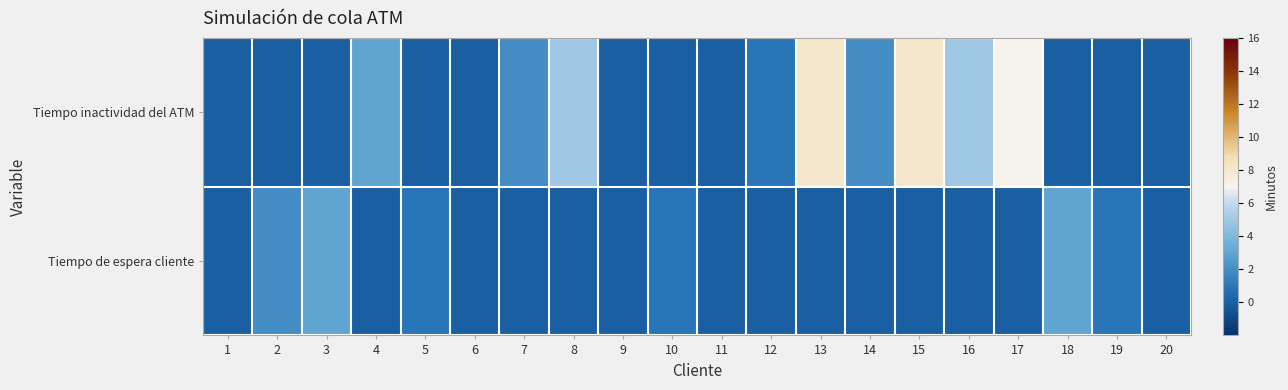

Count the number of data series in this chart.

2